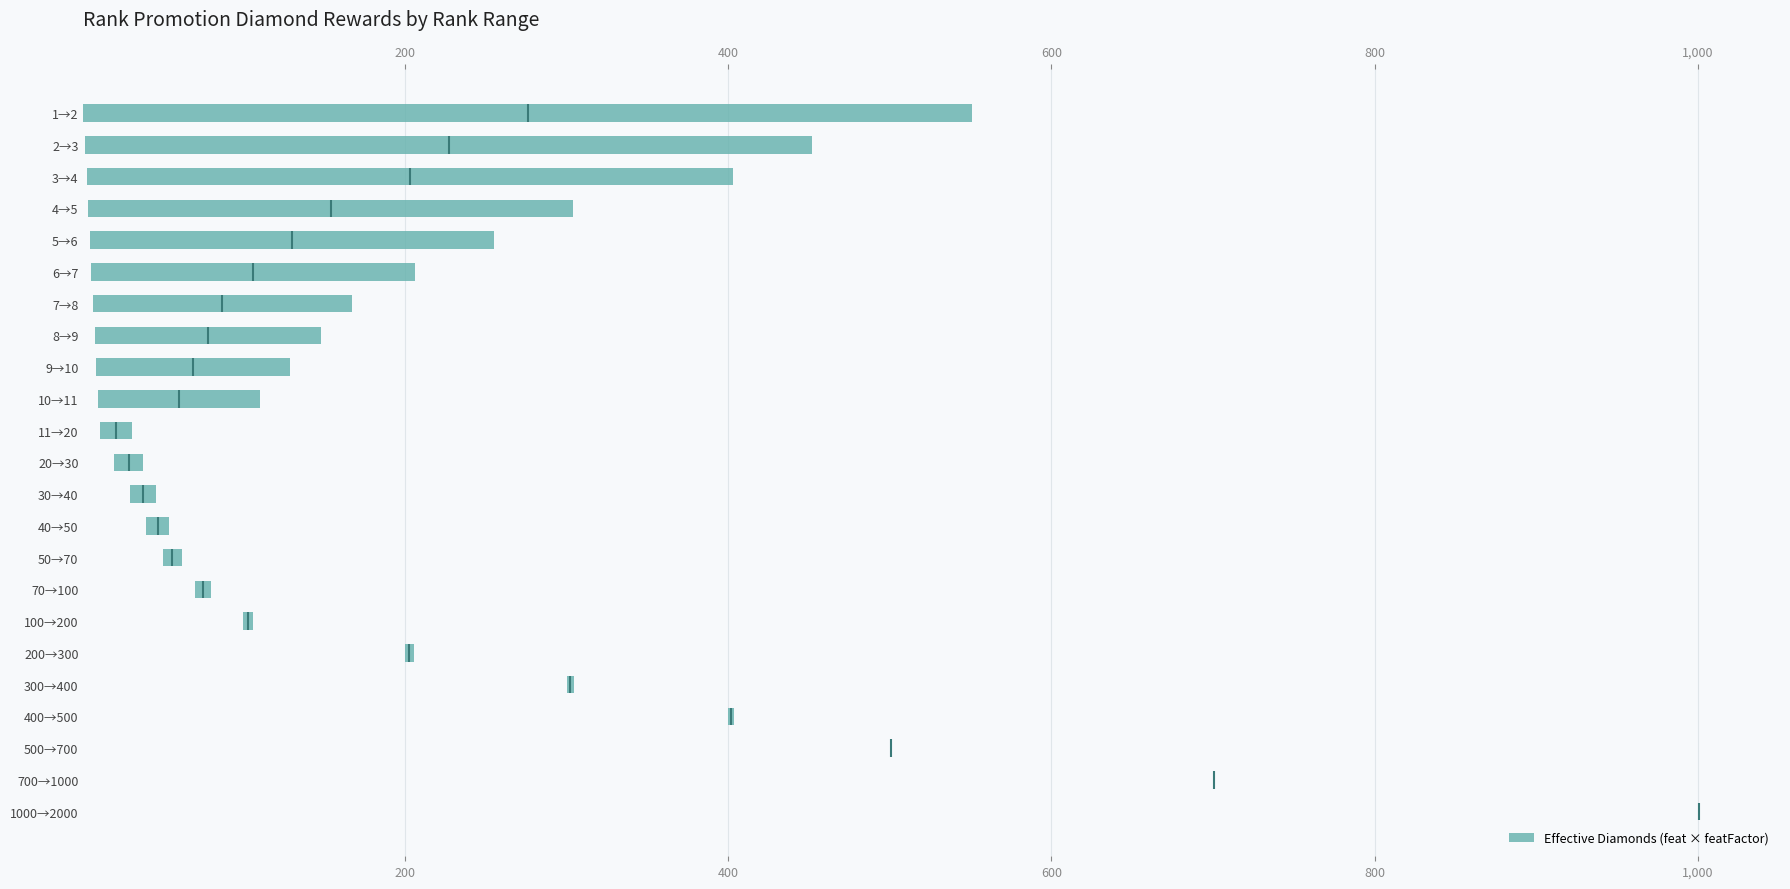

Are the bars horizontal?

Yes